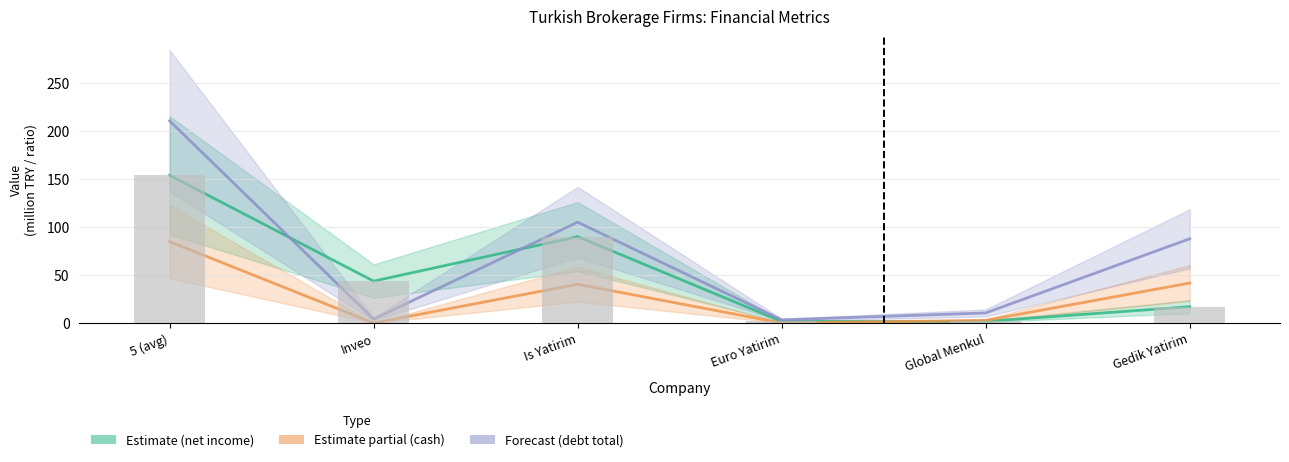

At which category is the sum across all series the highest?

5 (avg)